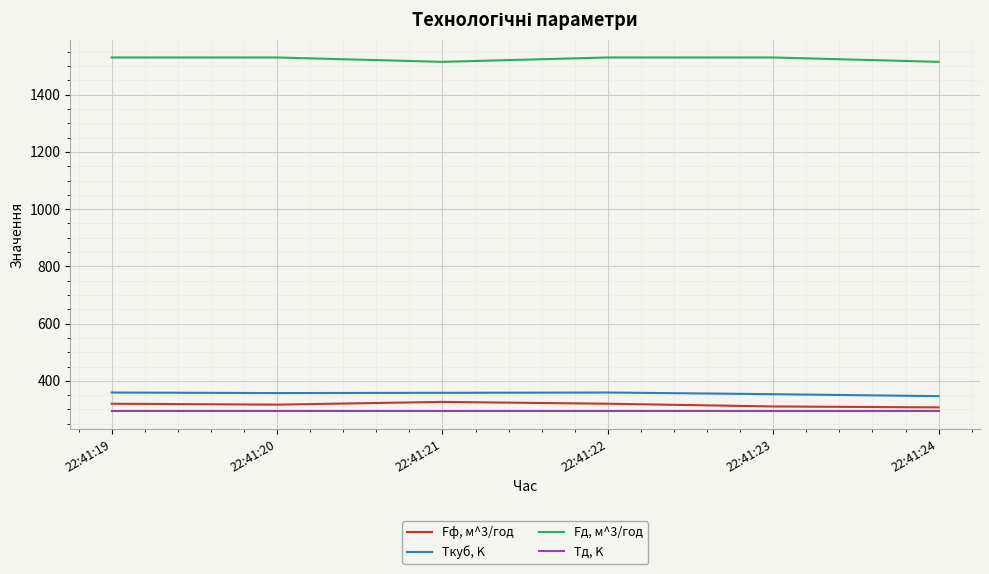

How many series are shown in this chart?

4